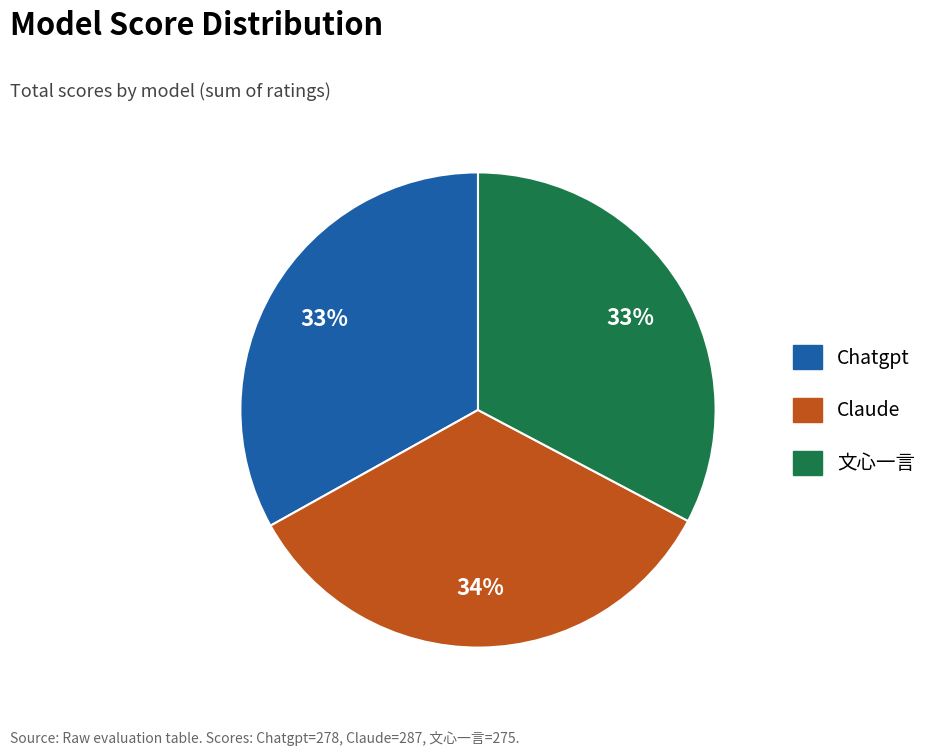

Does Chatgpt account for over 50% of the chart?

No